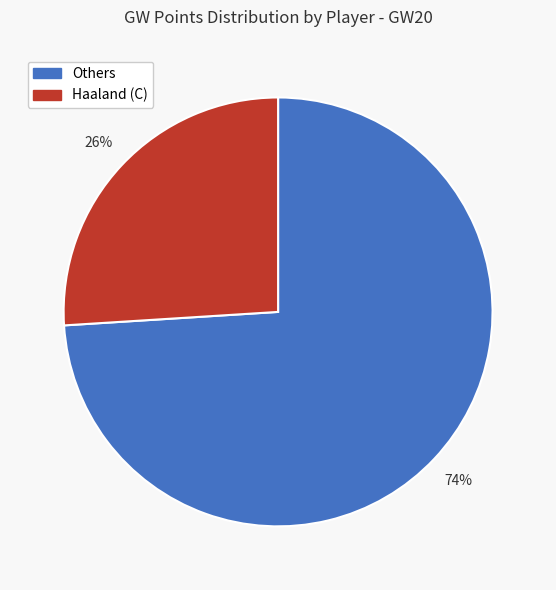

Is it true that Haaland (C) is 26% of the pie?

True